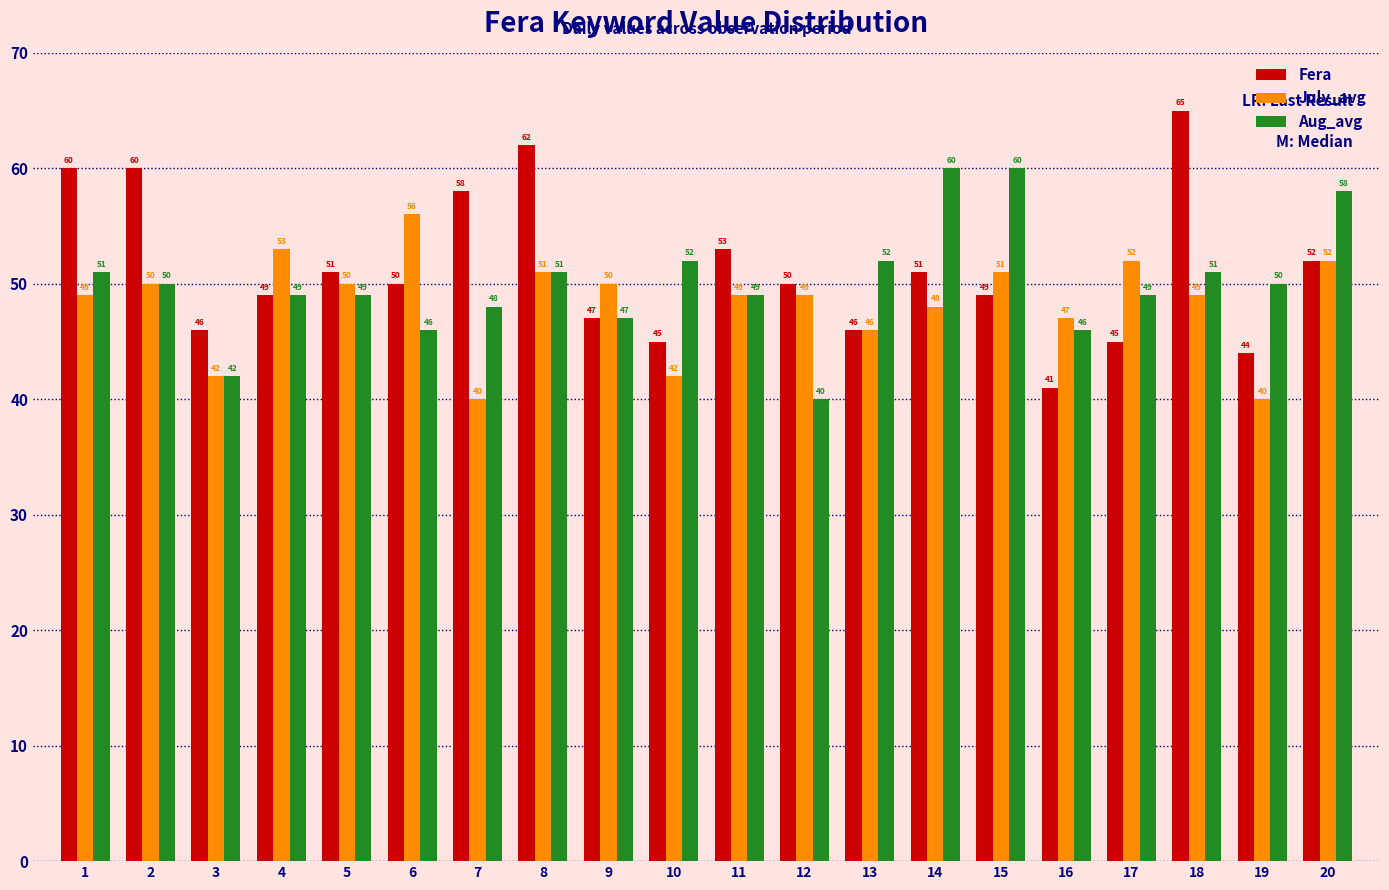

At which label does Aug_avg reach its minimum?

12